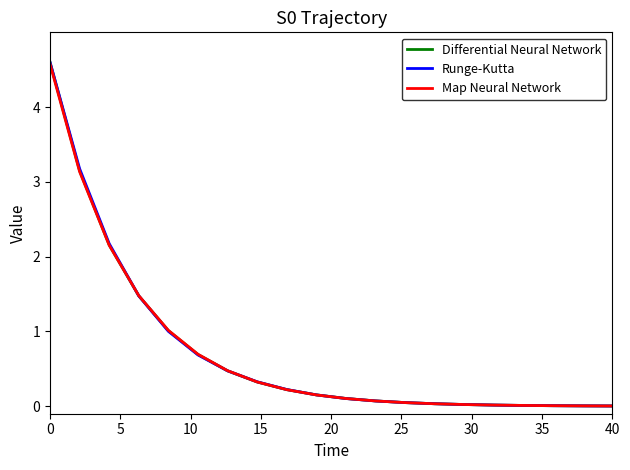

How many distinct data groups are displayed?

3